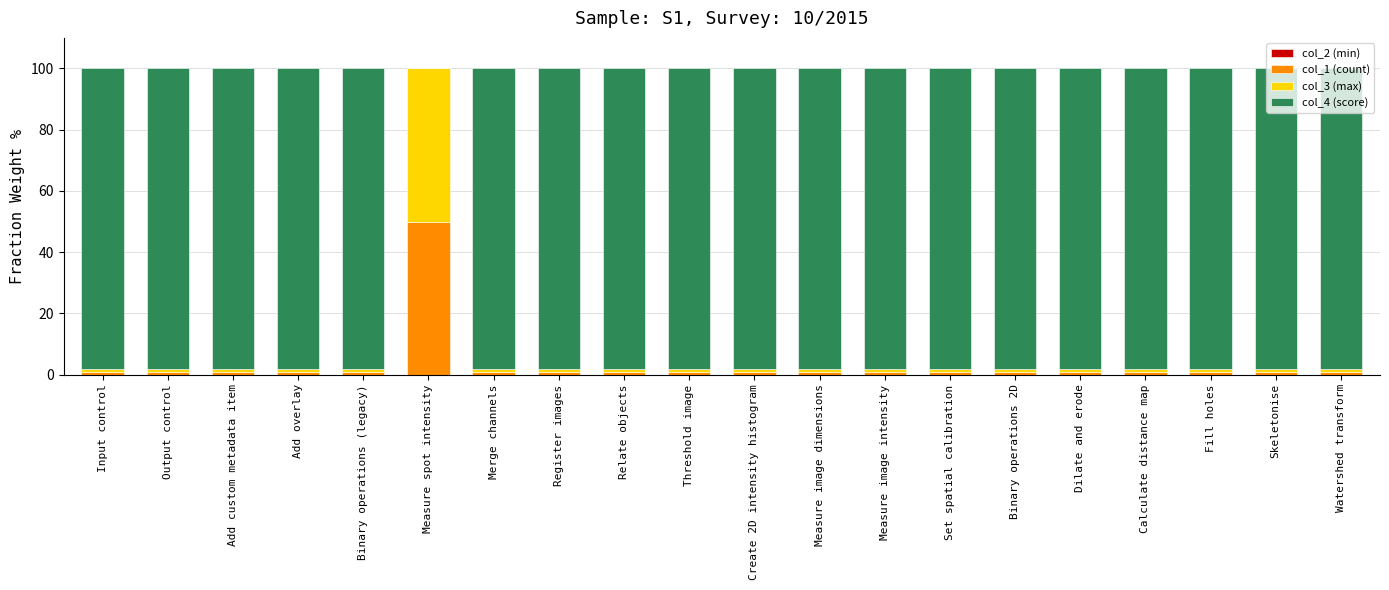

Read the col_1 (count) value at Create 2D intensity histogram.

1.0